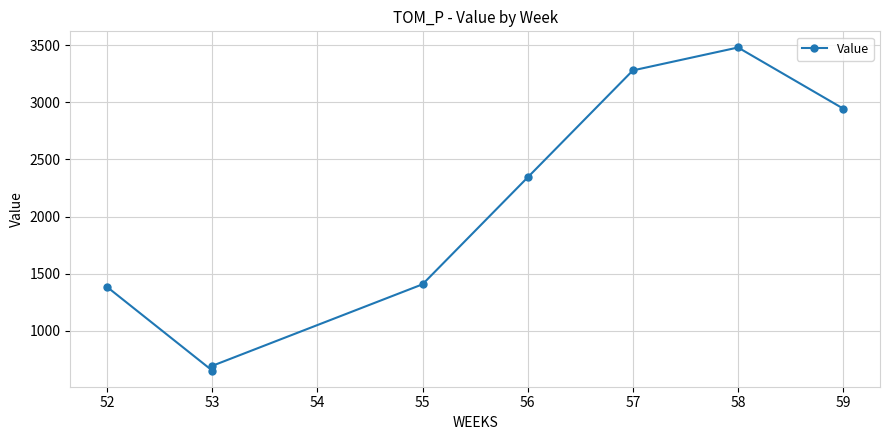

How many points are lower than both their immediate neighbors (excluding endpoints)?

1